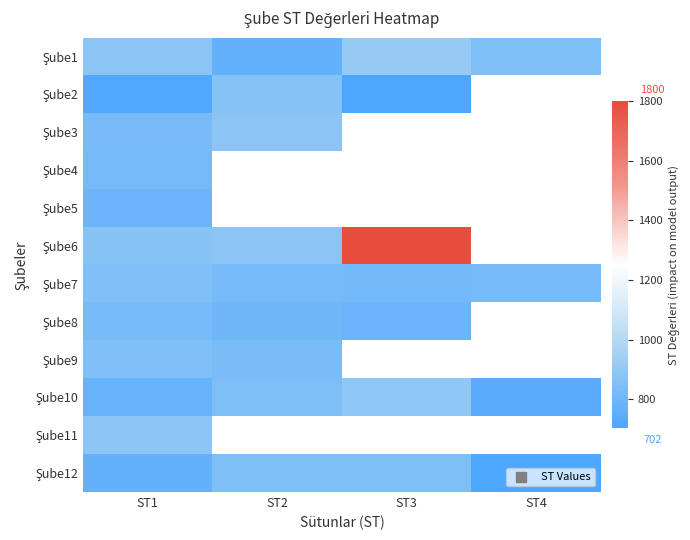

What is the maximum value for Şube5?

795.0